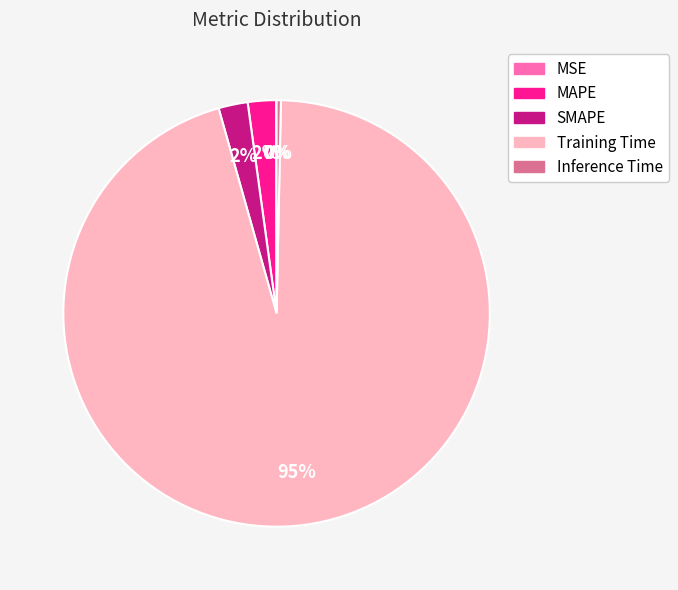

Combined, do SMAPE and Inference Time account for over 50%?

No